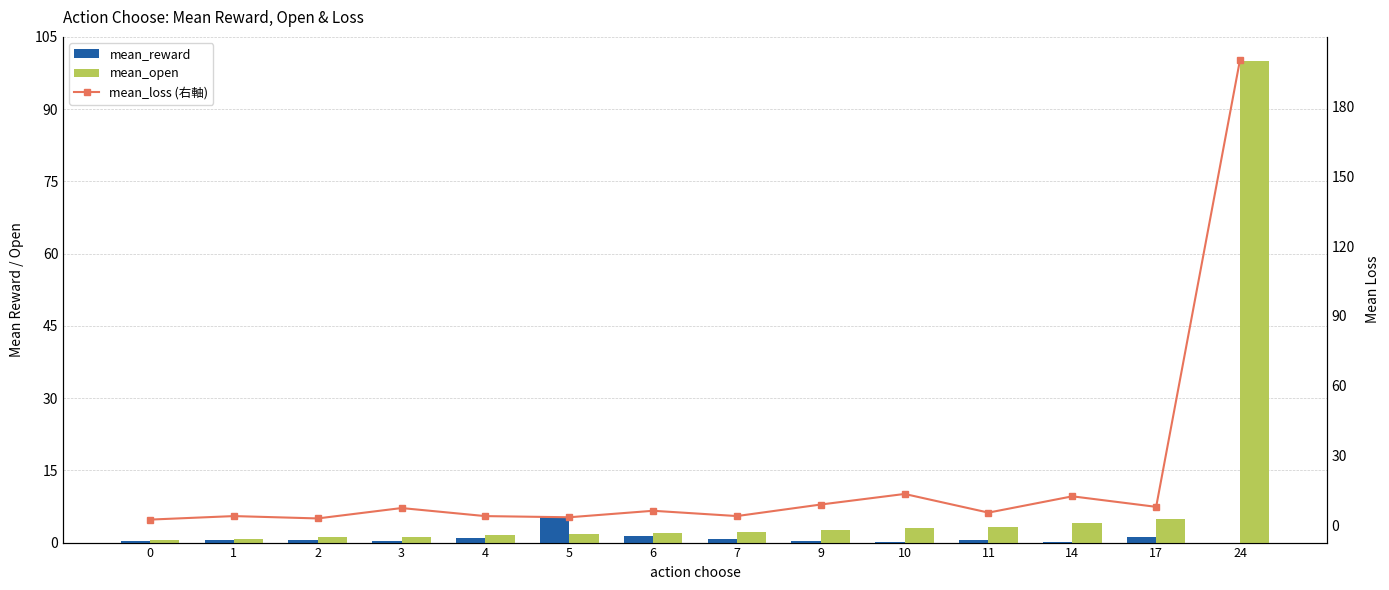

Reading left to right, list all the values displayed in this chart.

mean_reward: 0.3	0.5	0.5	0.3	0.8	5.2	1.4	0.8	0.2	0.1	0.6	0.1	1.2	0.0
mean_open: 0.5	0.7	1.1	1.2	1.5	1.8	2.1	2.2	2.6	3.0	3.2	4.0	4.9	100.0
mean_loss (右軸): 2.5	4.0	3.0	7.5	4.0	3.5	6.3	4.0	9.0	13.5	5.5	12.5	8.0	200.0